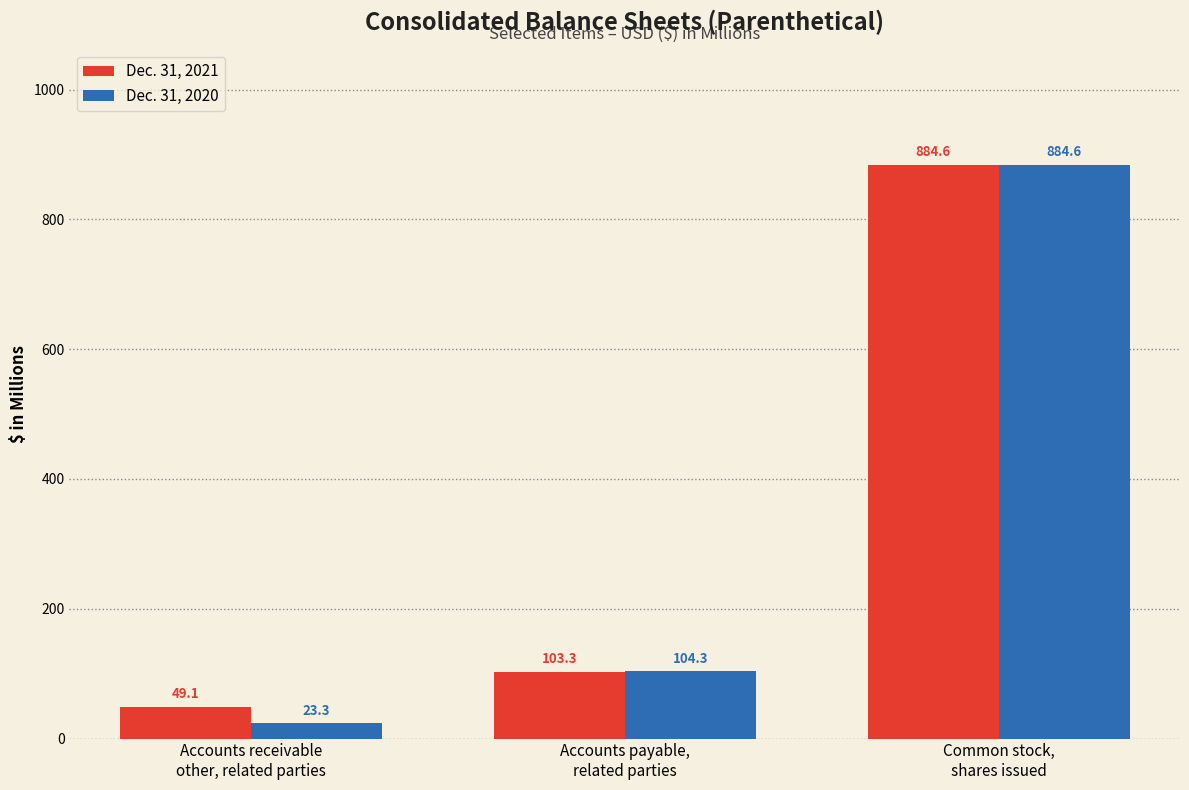

How many data points does each series have?

3